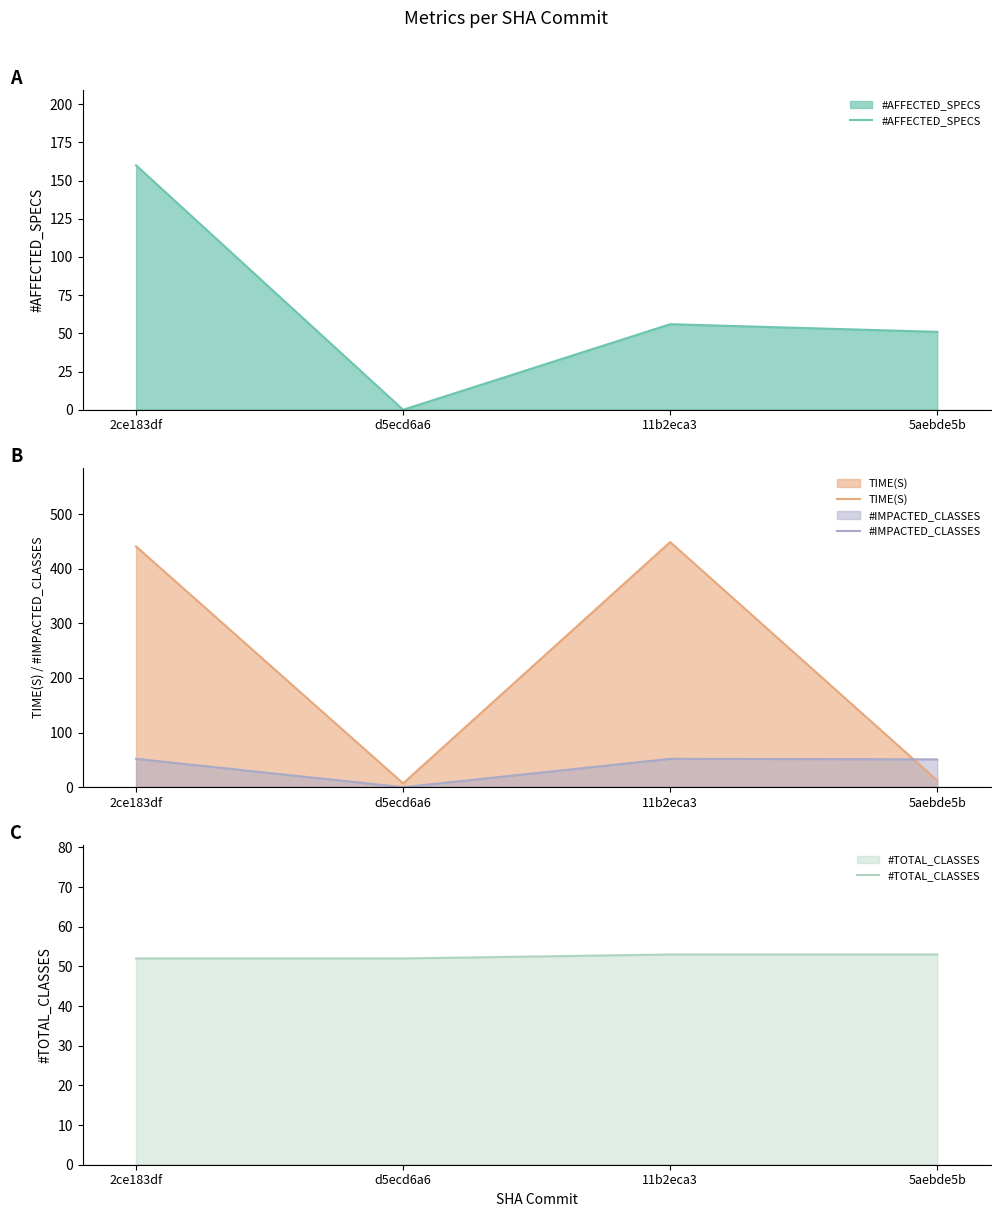

At which category does #IMPACTED_CLASSES reach its first local valley?

d5ecd6a6